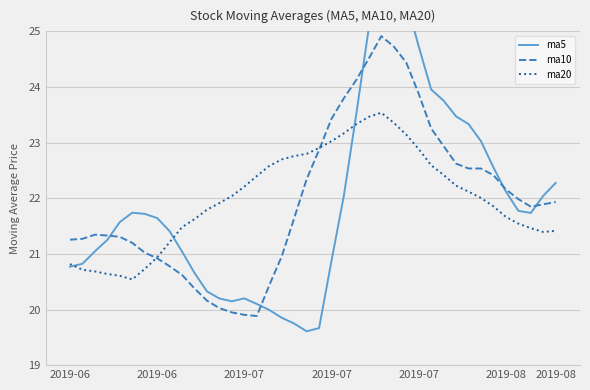

True or false: ma10 and ma20 intersect in this chart.

True